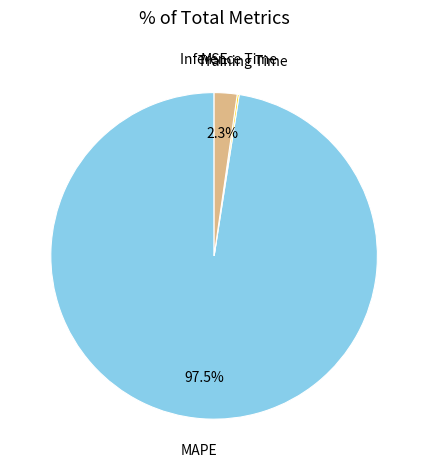

To the nearest percent, what is the average slice percentage?

25%